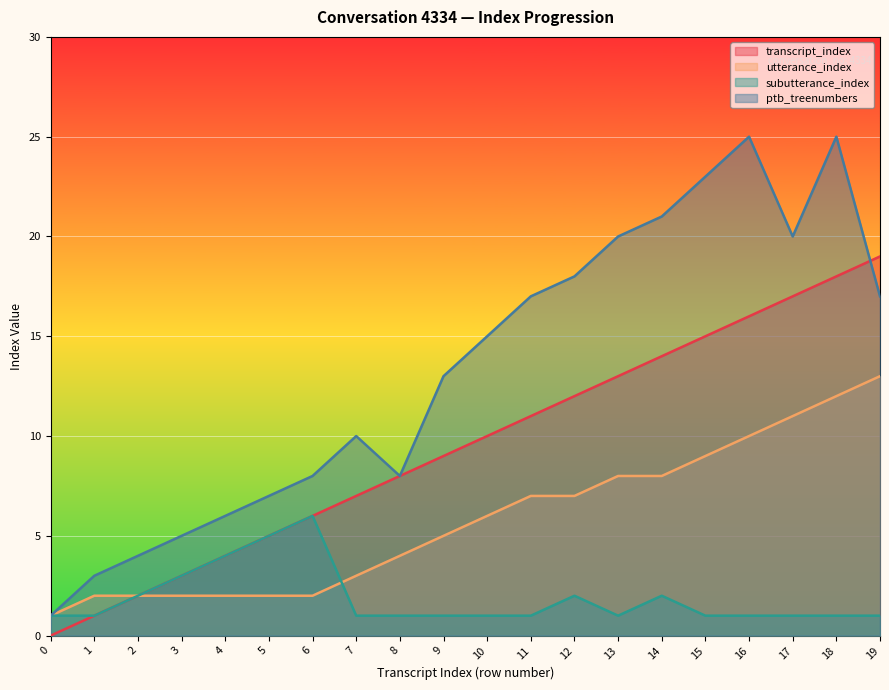

Does the chart display data point markers on the line(s)?

No